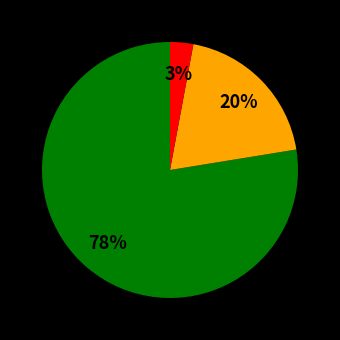

To the nearest percent, what is the average slice percentage?

33%